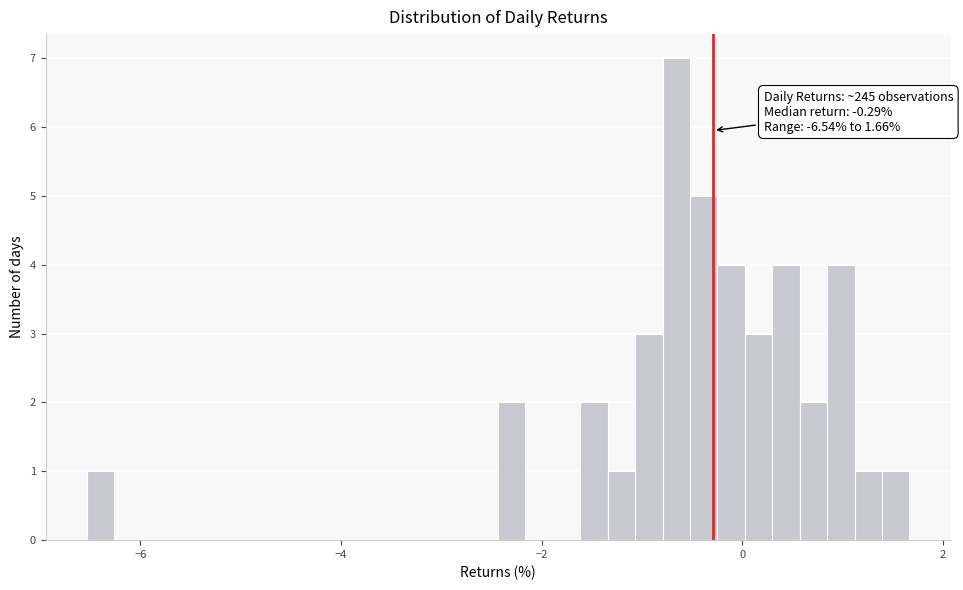

Around what value on the x-axis is the tallest bar? Give the approximate position of its centre, as read against the axis.

-0.6